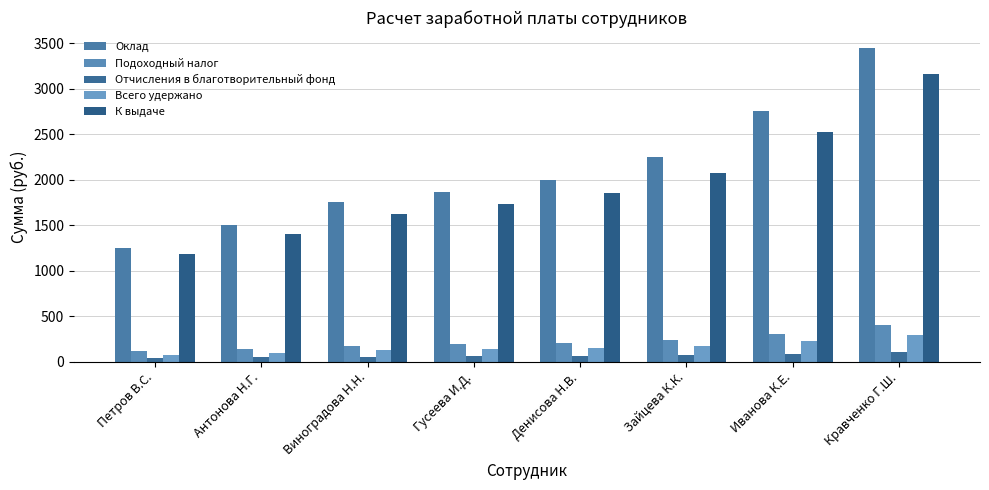

Does the chart contain any negative values?

No